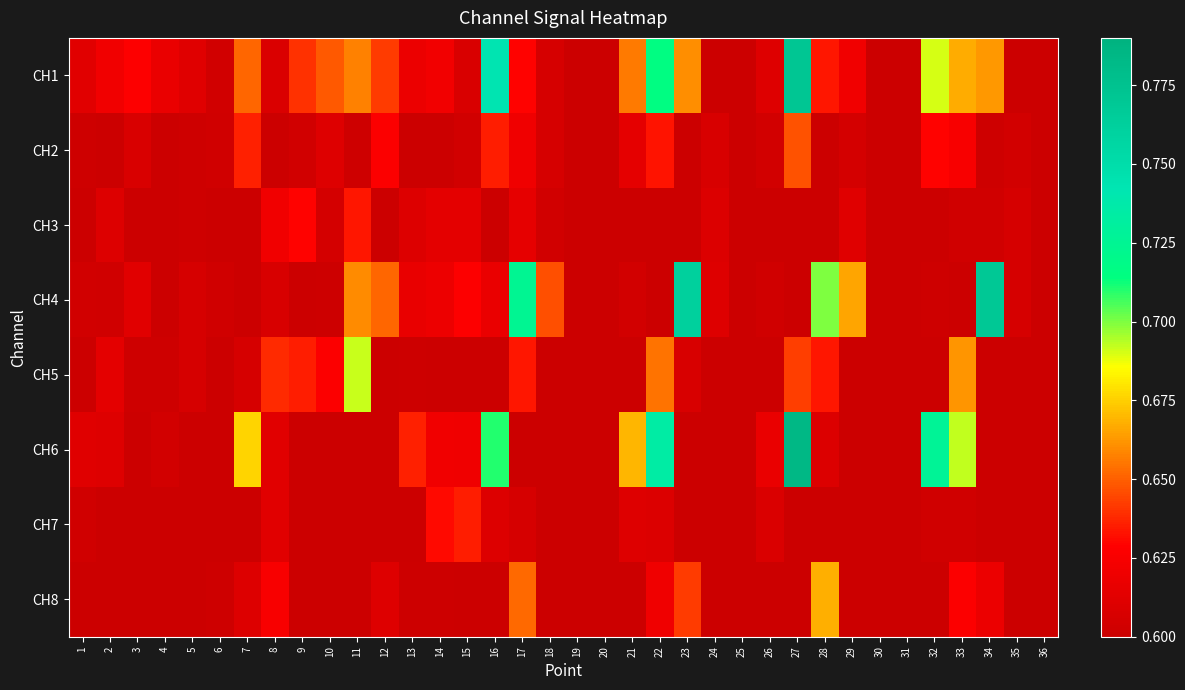

What is the total value across all series at 18?

4.9